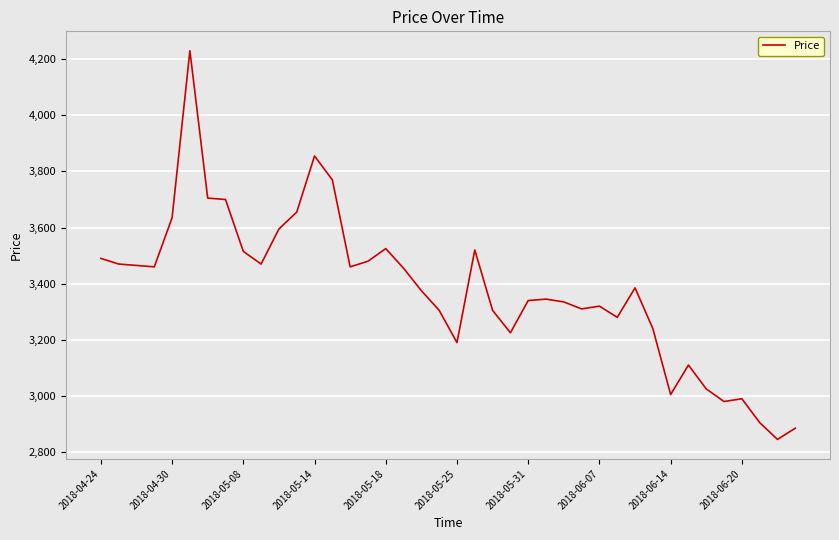

What is the difference between the maximum and minimum values?

1385